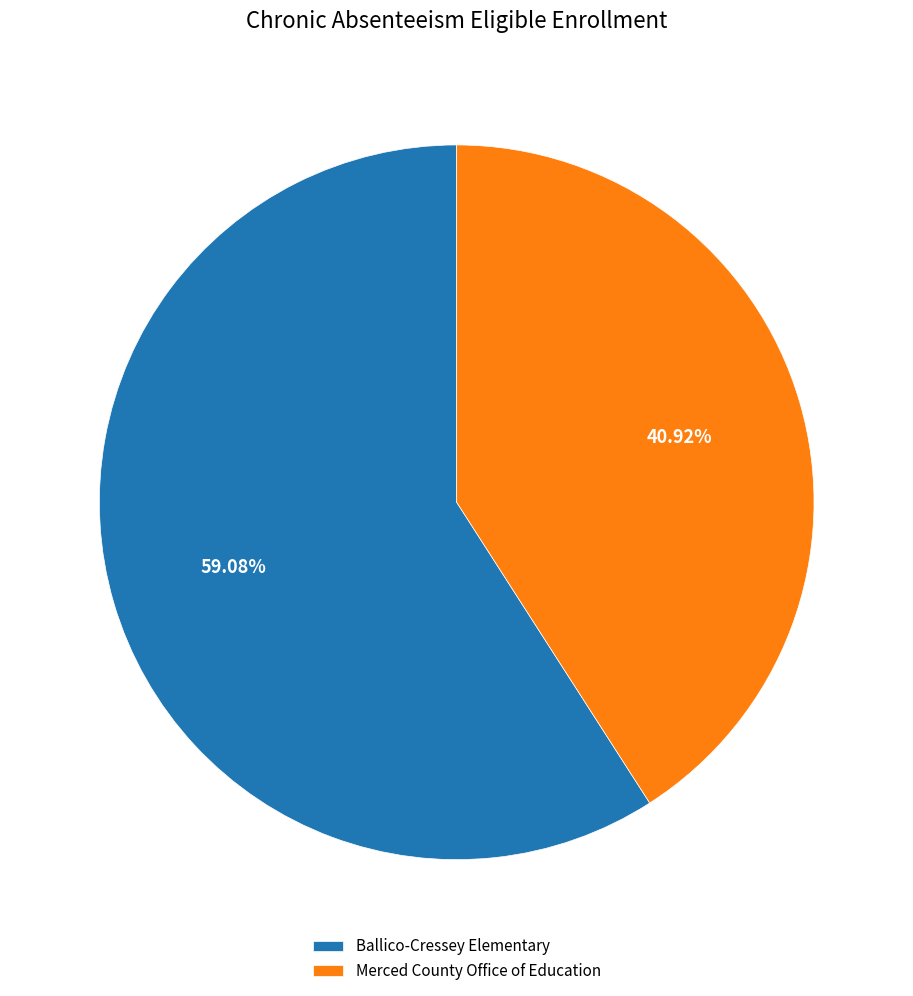

Approximately how many times larger is the value at Merced County Office of Education compared to Ballico-Cressey Elementary?

0.7